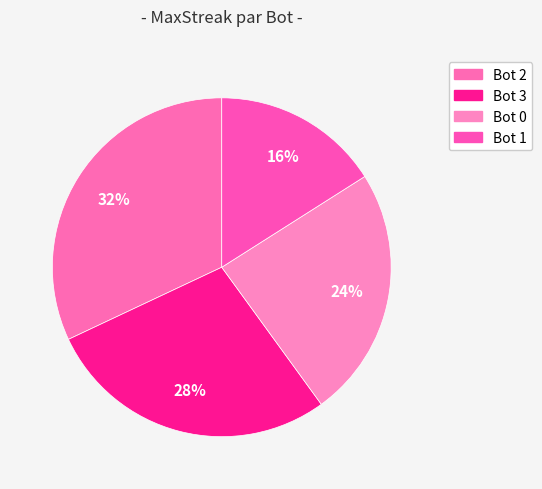

What is the largest slice in the pie chart?

Bot 2